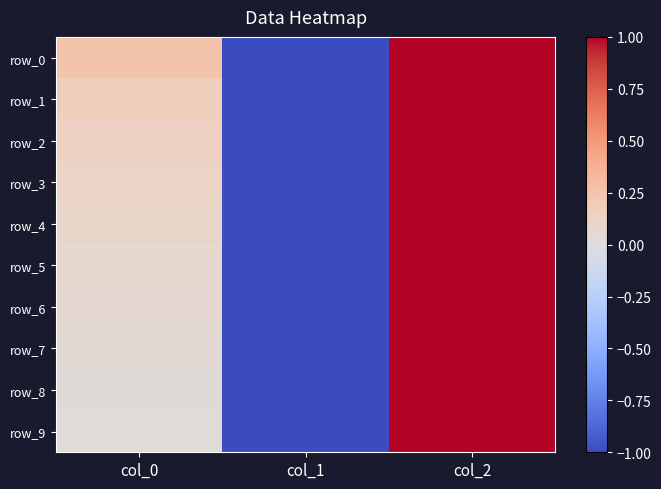

Which series has the largest total across all categories?

row_0